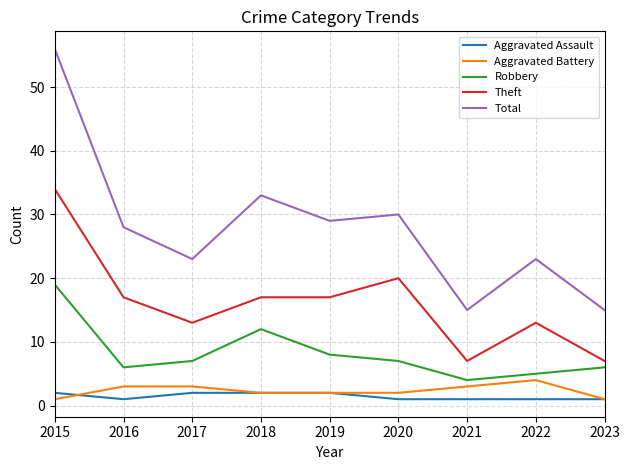

Which series changed the most between 2015 and 2021?

Total